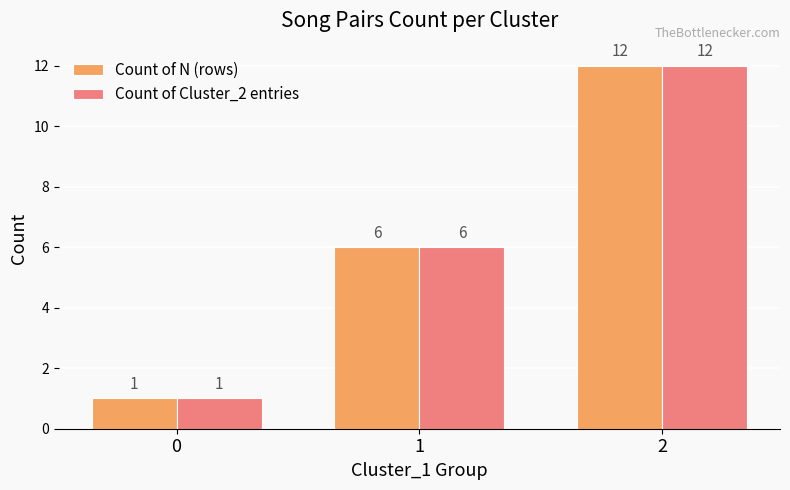

How many categories are shown in the chart?

3